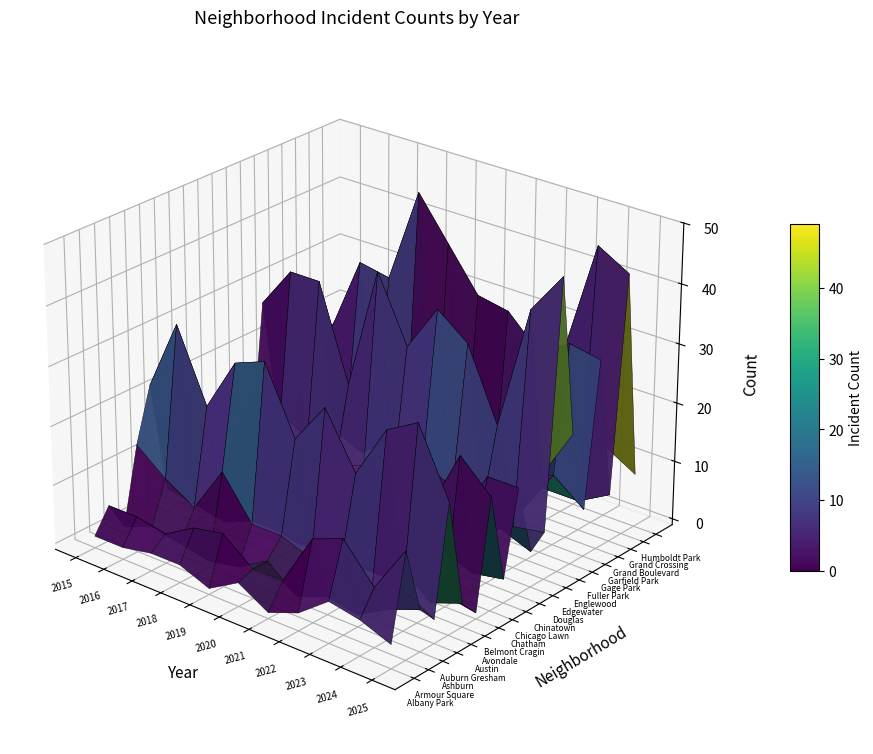

Rank the series at Chinatown from lowest to highest value.

Avondale, Belmont Cragin, Chicago Lawn, Ashburn, Grand Boulevard, Albany Park, Auburn Gresham, Edgewater, Douglas, Armour Square, Gage Park, Humboldt Park, Fuller Park, Chinatown, Chatham, Austin, Garfield Park, Englewood, Grand Crossing